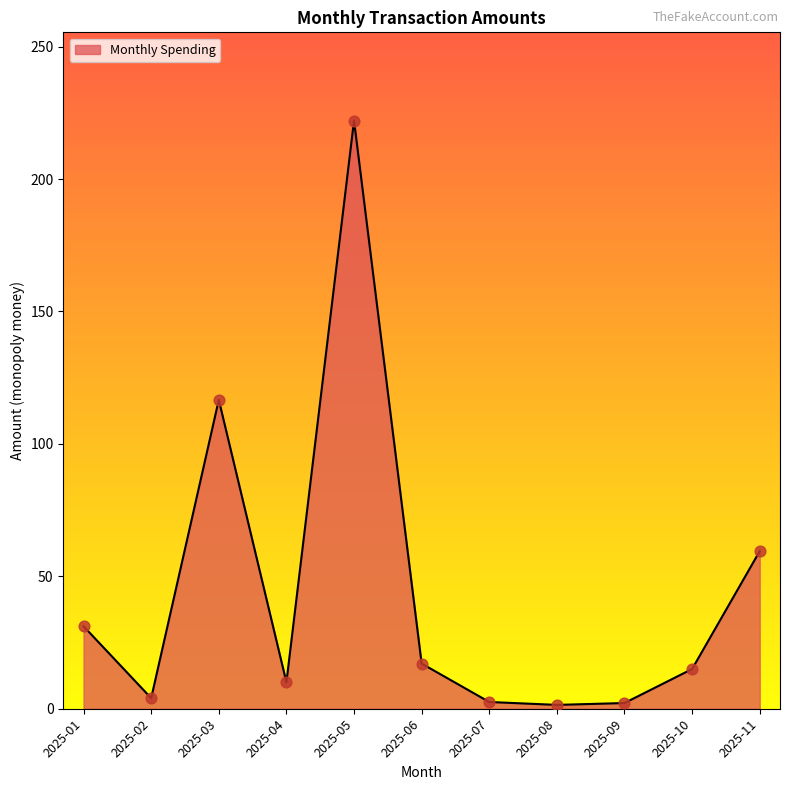

What is the change in value from 2025-03 to 2025-05?

+105.5